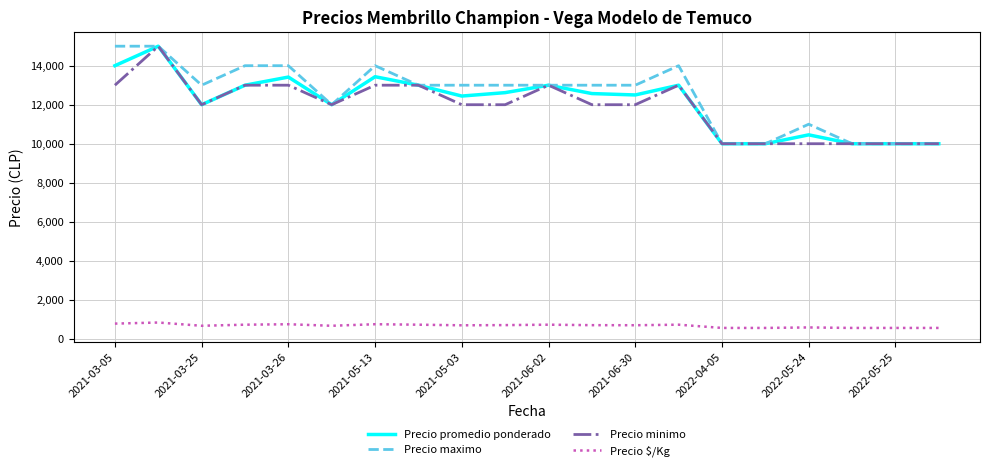

True or false: Precio $/Kg and Precio minimo cross at least once.

False